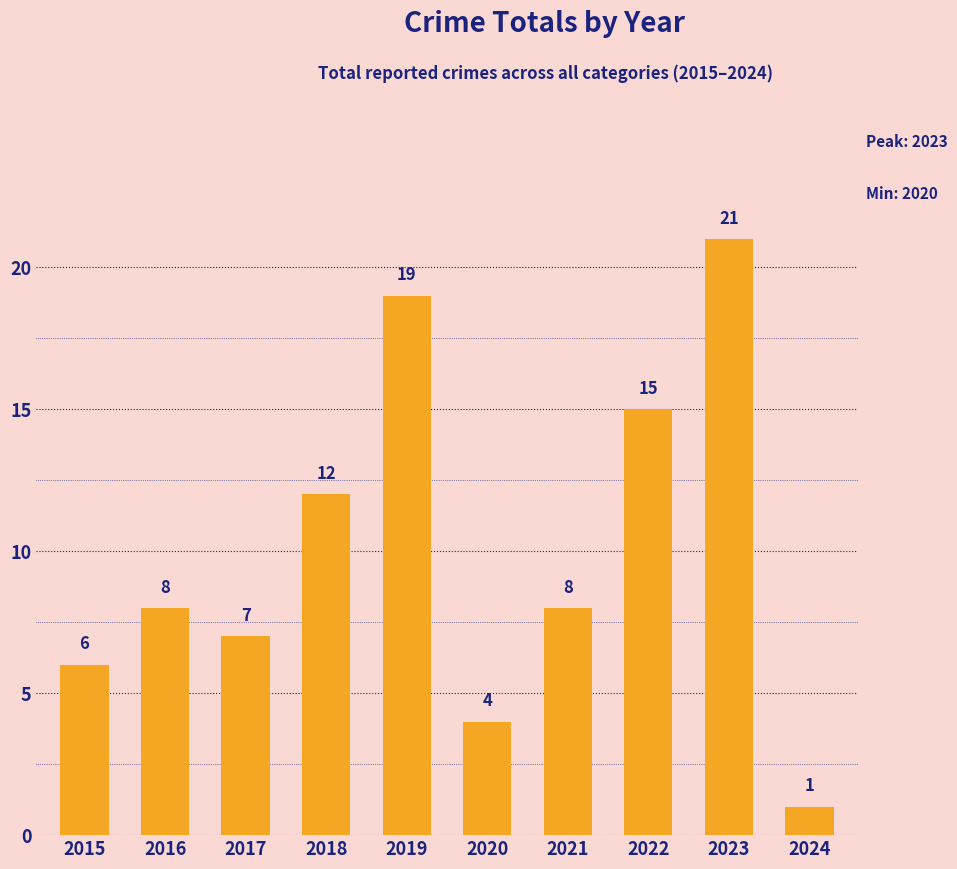

What is the minimum value shown in the chart?

1